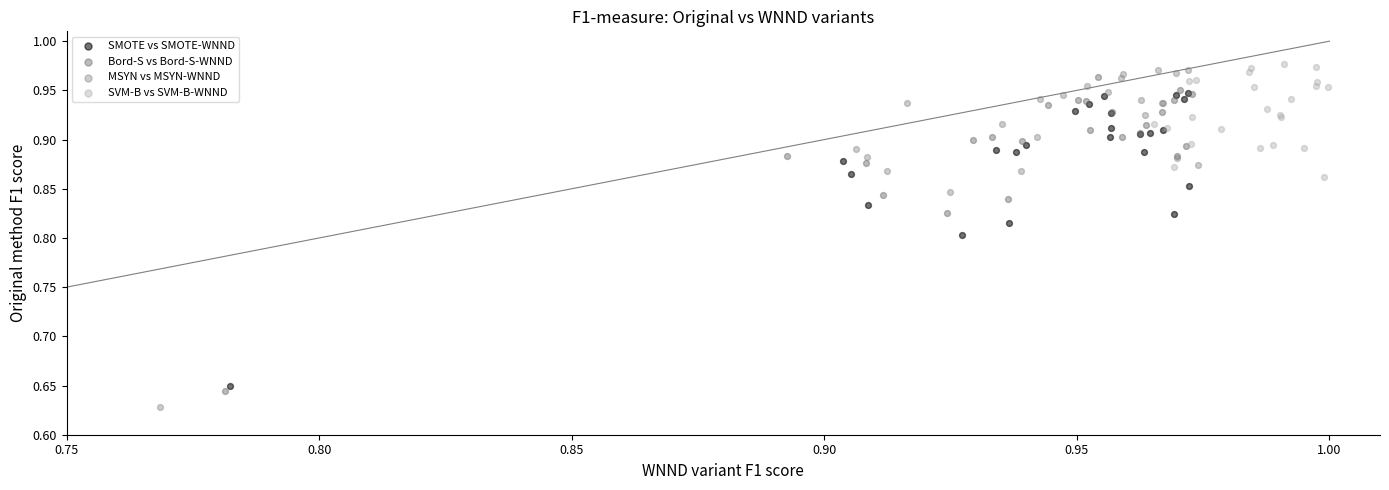

What are all the series names shown in the legend?

SMOTE vs SMOTE-WNND, Bord-S vs Bord-S-WNND, MSYN vs MSYN-WNND, SVM-B vs SVM-B-WNND